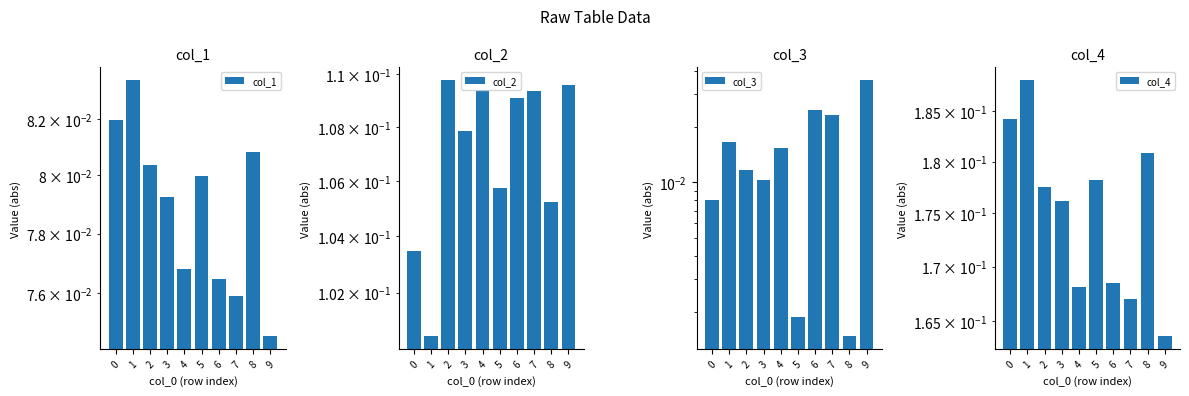

Reading right to left, what are all the values shown in this chart?

col_1: 9=0.1	8=0.1	7=0.1	6=0.1	5=0.1	4=0.1	3=0.1	2=0.1	1=0.1	0=0.1
col_2: 9=0.1	8=0.1	7=0.1	6=0.1	5=0.1	4=0.1	3=0.1	2=0.1	1=0.1	0=0.1
col_3: 9=0.0	8=0.0	7=0.0	6=0.0	5=0.0	4=0.0	3=0.0	2=0.0	1=0.0	0=0.0
col_4: 9=0.2	8=0.2	7=0.2	6=0.2	5=0.2	4=0.2	3=0.2	2=0.2	1=0.2	0=0.2